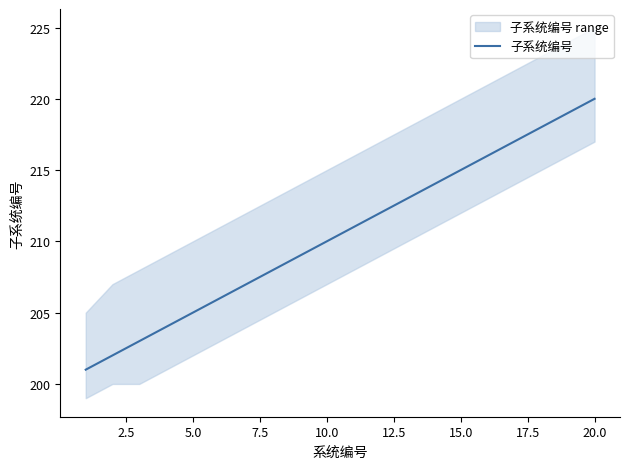

What is the value of the 20th point from the left?

220